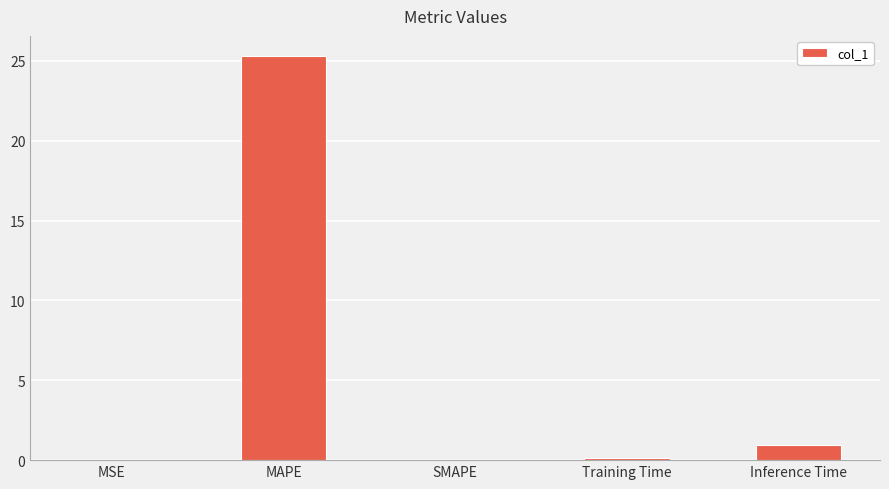

What is the sum of the values at Inference Time and MAPE?

26.2